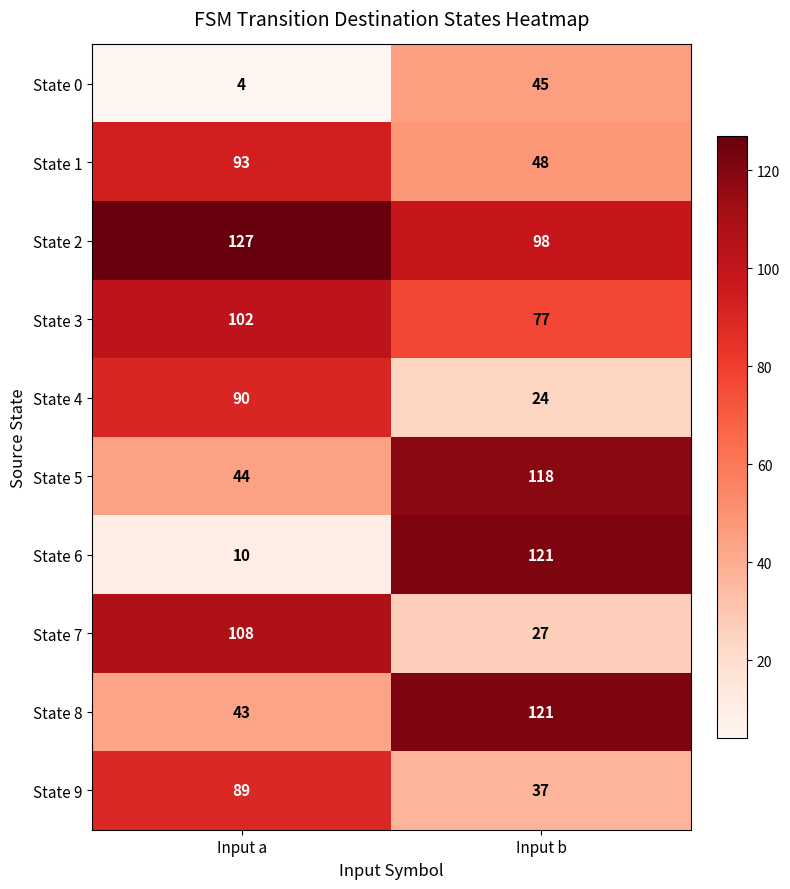

Reading left to right, what are all the values shown in this chart?

State 0: Input a=4	Input b=45
State 1: Input a=93	Input b=48
State 2: Input a=127	Input b=98
State 3: Input a=102	Input b=77
State 4: Input a=90	Input b=24
State 5: Input a=44	Input b=118
State 6: Input a=10	Input b=121
State 7: Input a=108	Input b=27
State 8: Input a=43	Input b=121
State 9: Input a=89	Input b=37